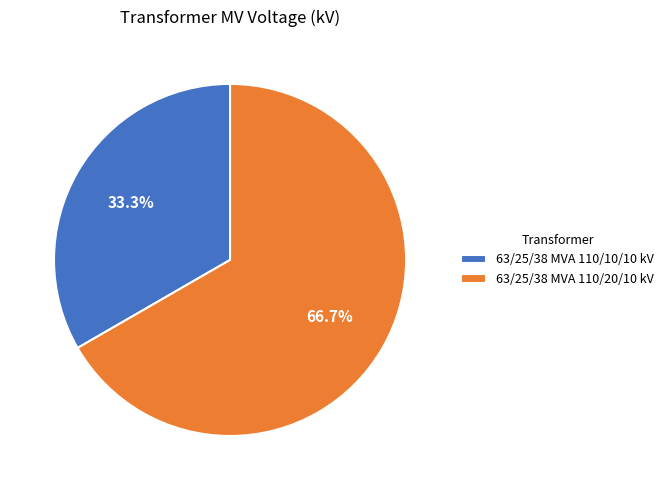

Is there a majority slice in this chart?

Yes